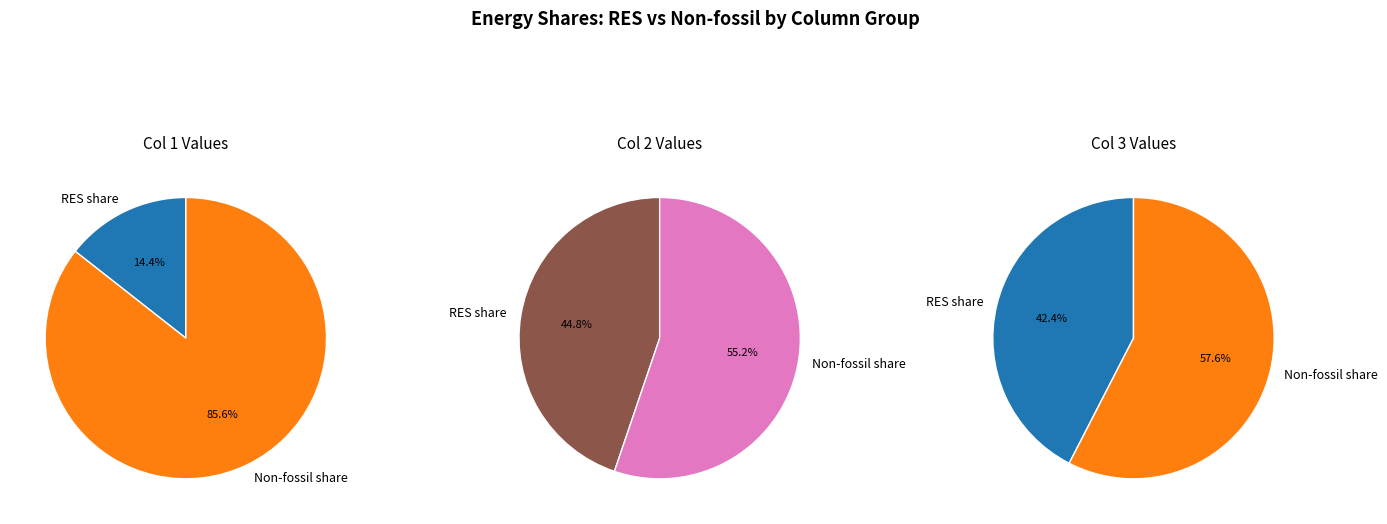

What is the largest slice in the pie chart?

Share of Non-fossil fuel (Hydro, Nuclear)